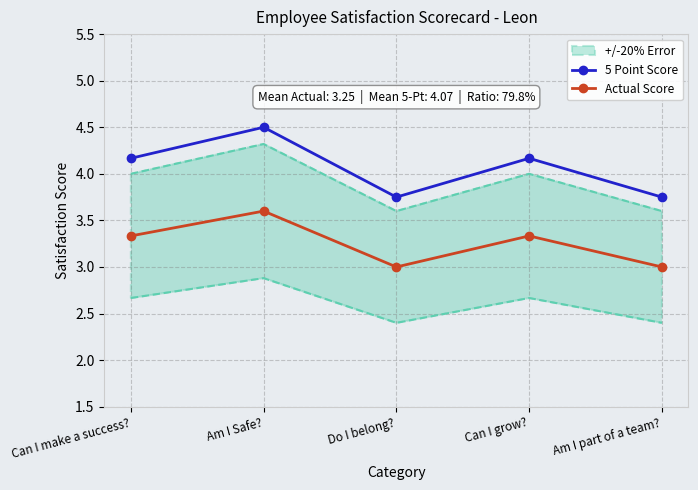

Reading left to right, extract all data points from this chart.

5 Point Score: 4.2	4.5	3.8	4.2	3.8
Actual Score: 3.3	3.6	3.0	3.3	3.0